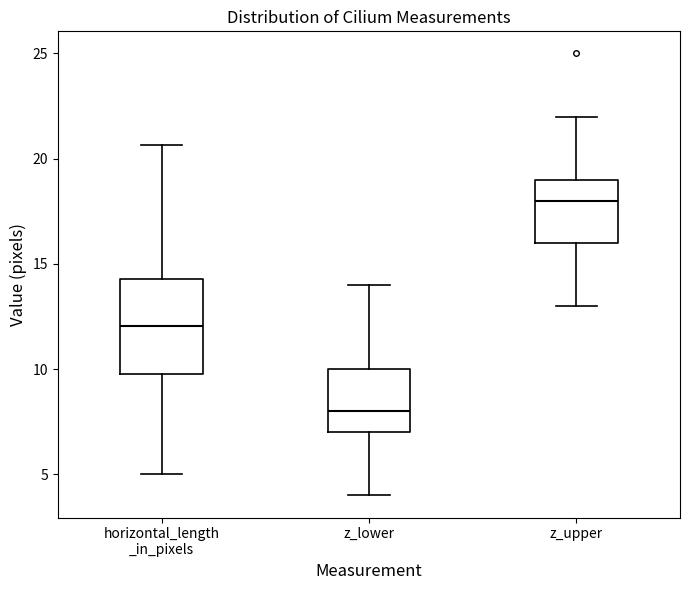

Which box's median line is the highest?

z_upper